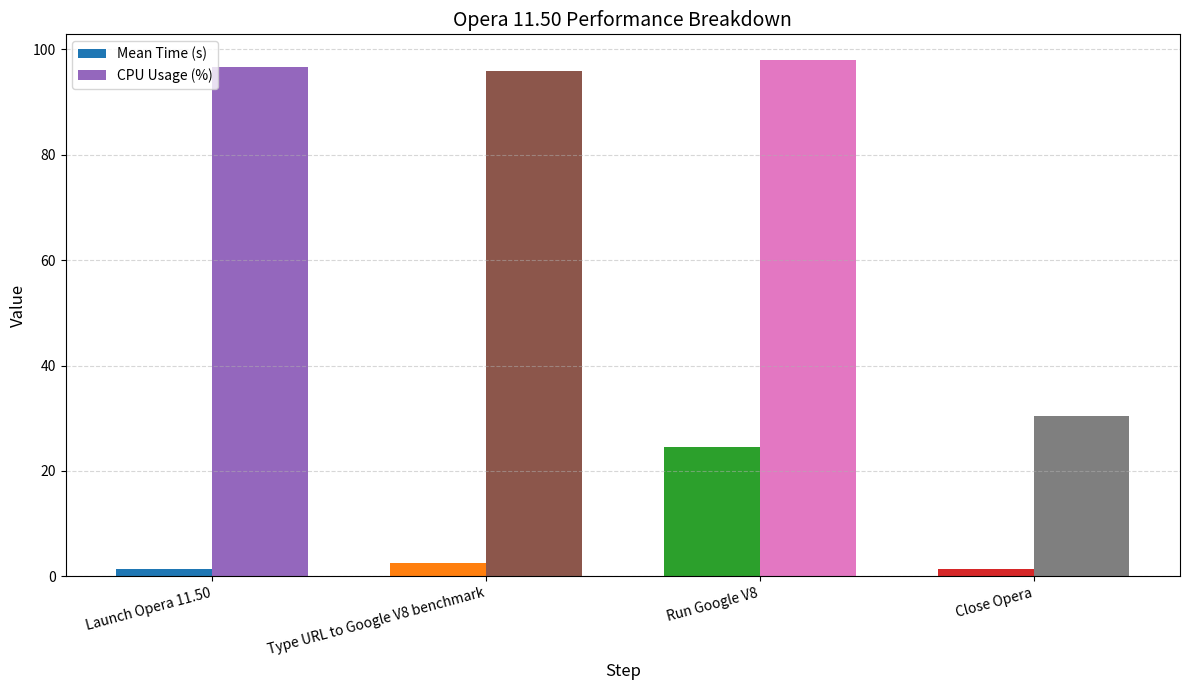

Rank the series at Launch Opera 11.50 from lowest to highest value.

Mean Time (s), CPU Usage (%)